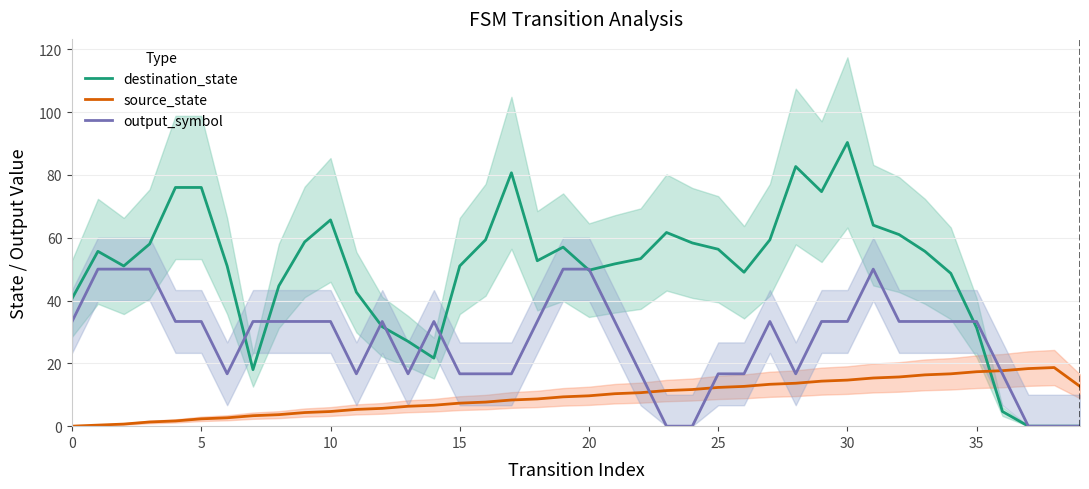

Is this an area chart (filled region under the line)?

No